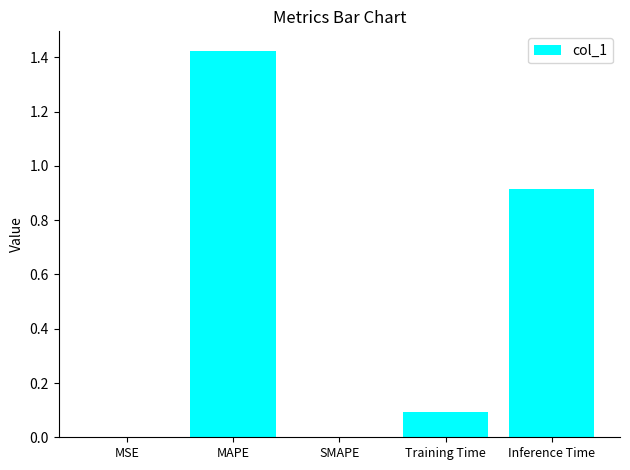

What is the change in value from MAPE to Inference Time?

-0.5